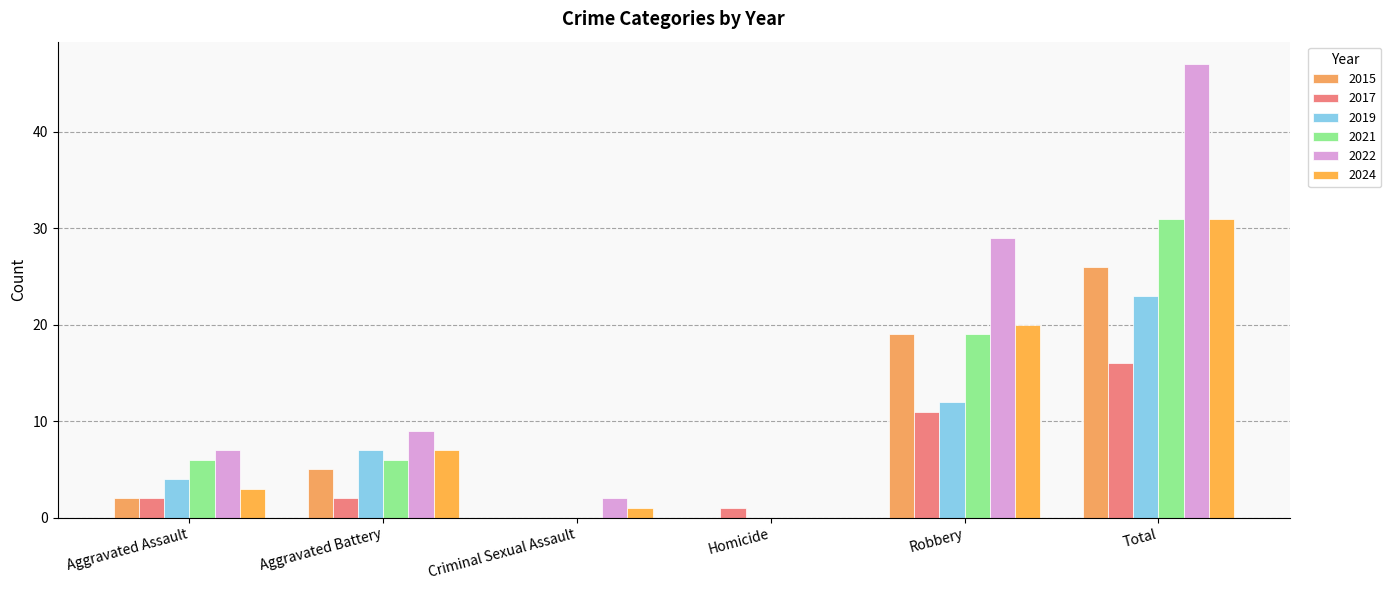

Rank the categories by 2015 value from highest to lowest.

Total, Robbery, Aggravated Battery, Aggravated Assault, Criminal Sexual Assault, Homicide